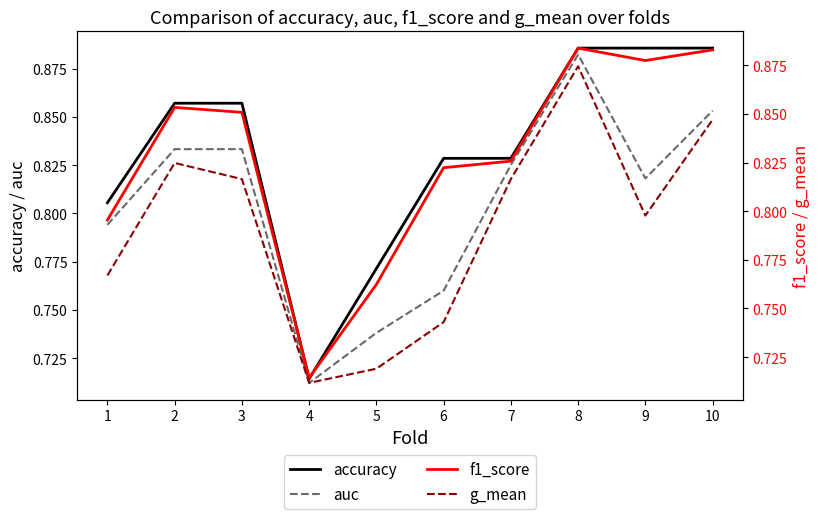

At which label does f1_score reach its minimum?

4